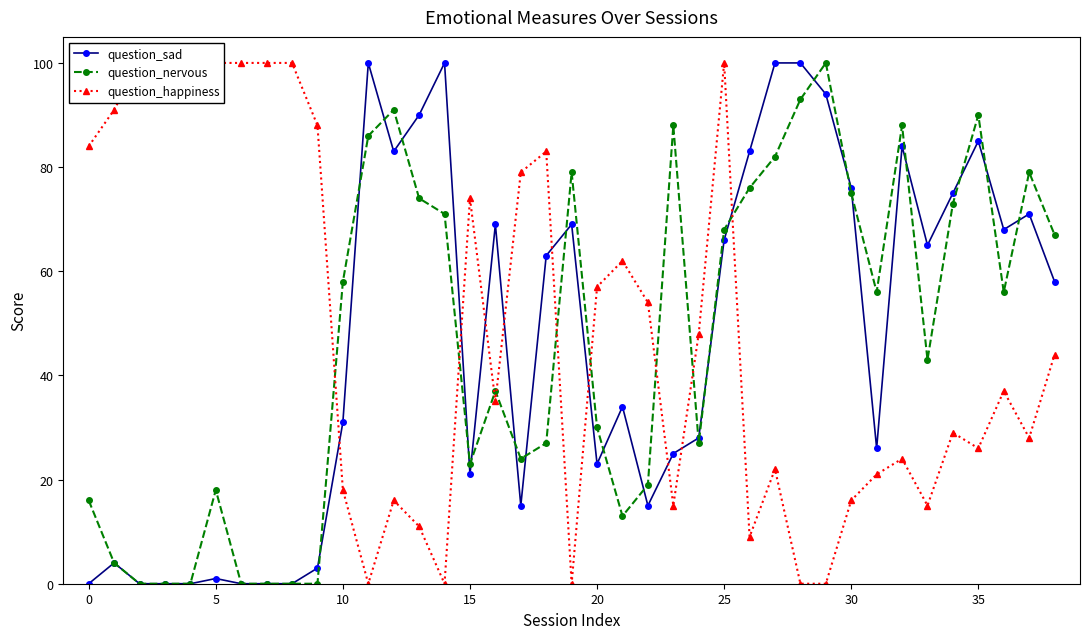

Which series has the widest spread of values?

question_sad